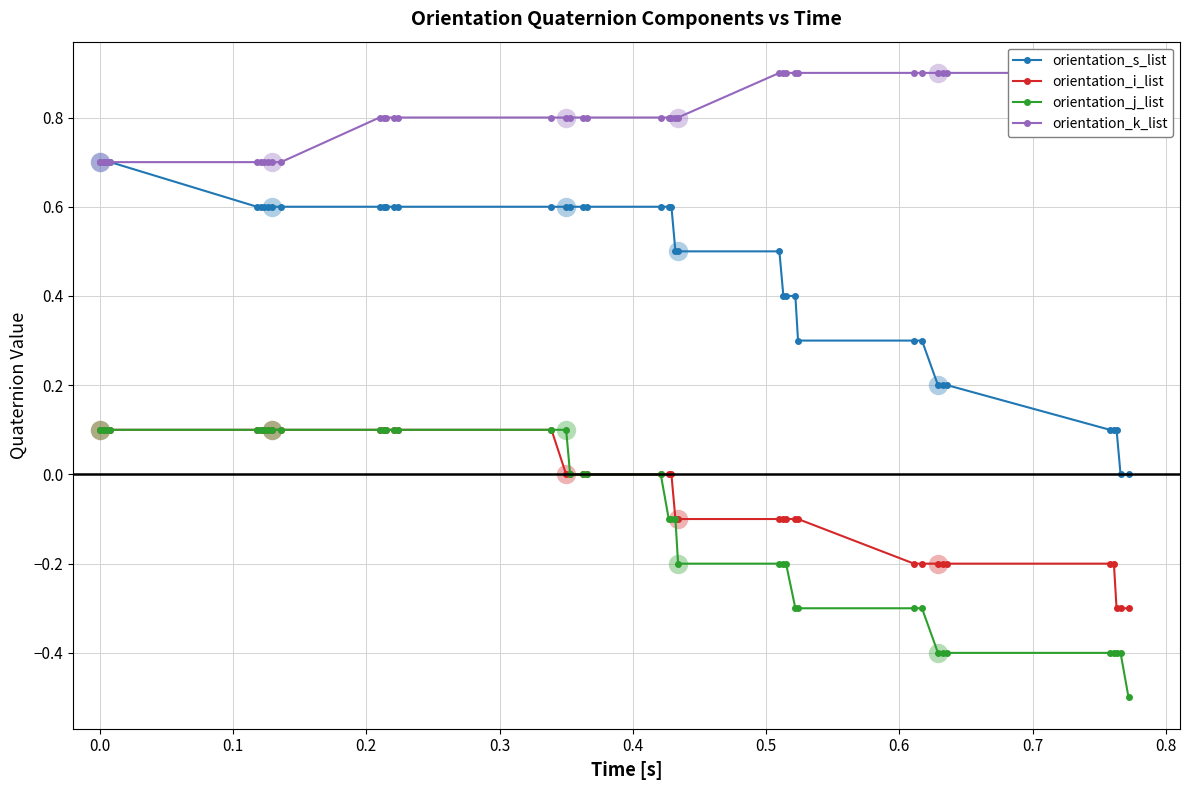

What is the value of the orientation_i_list point at the 4th from the left?

0.1